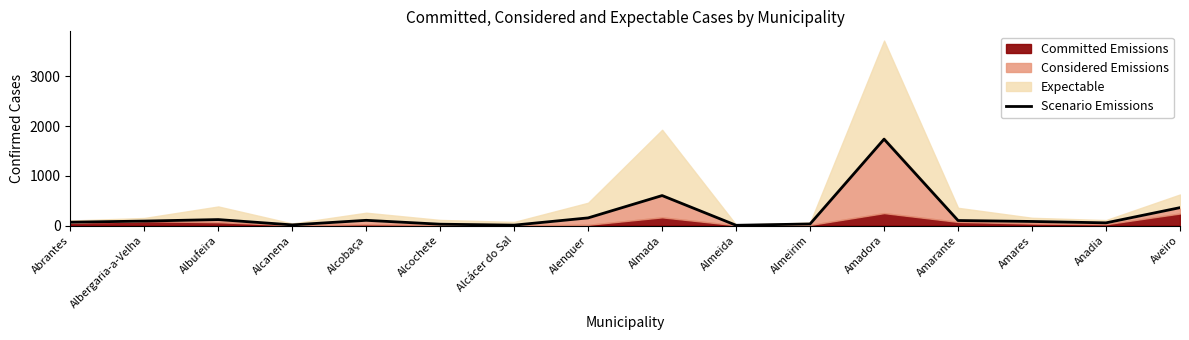

Which category has the lowest value across all series?

Almeida